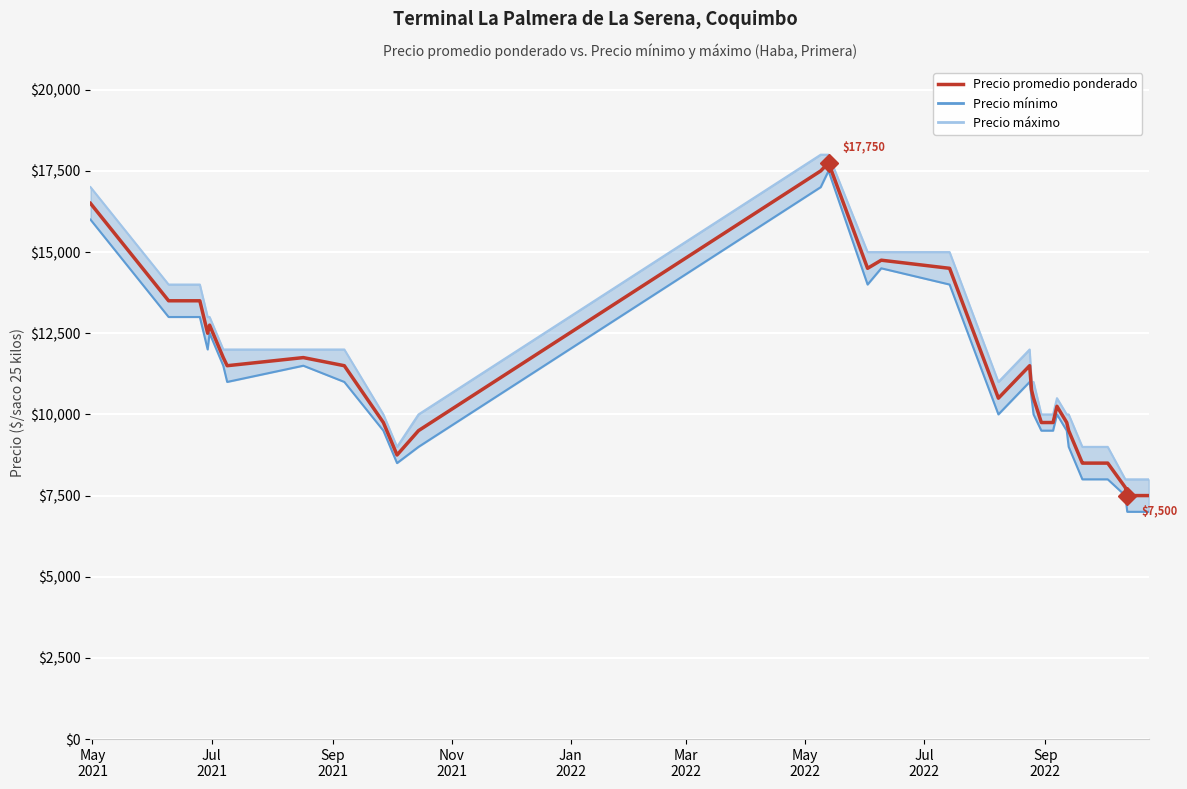

Reading left to right, list all the values displayed in this chart.

Precio mínimo: 16000	13000	13000	13000	12000	12500	11500	11000	11500	11000	9500	8500	9000	17000	17500	14000	14500	14000	10000	11000	10500	10000	9500	9500	10000	9500	9000	8000	8000	8000	8000	7500	7000	7000	7000	7000
Precio máximo: 17000	14000	14000	14000	13000	13000	12000	12000	12000	12000	10000	9000	10000	18000	18000	15000	15000	15000	11000	12000	11000	11000	10000	10000	10500	10000	10000	9000	9000	9000	9000	8000	8000	8000	8000	8000
Precio promedio ponderado: 16500	13500	13500	13500	12500	12750	11750	11500	11750	11500	9750	8750	9500	17500	17750	14500	14750	14500	10500	11500	10750	10500	9750	9750	10250	9750	9500	8500	8500	8500	8500	7750	7500	7500	7500	7500